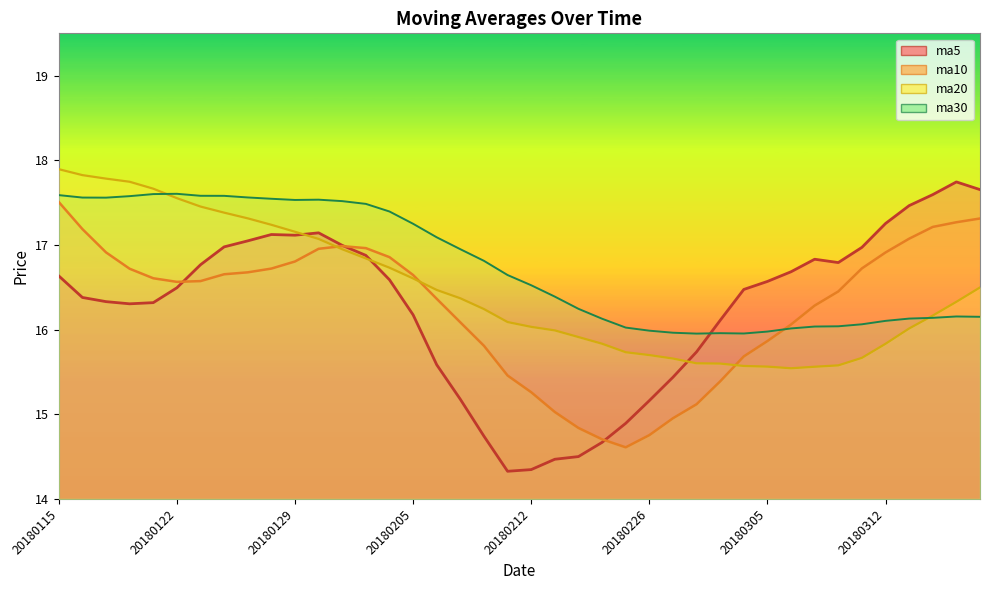

What is the approximate value of ma5 at 20180223?

14.9